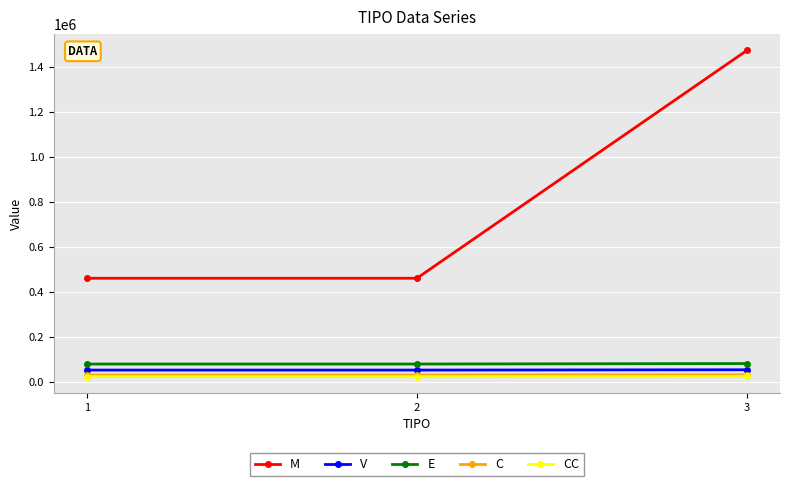

The value of M at 2 is 462440.0. True or false?

True